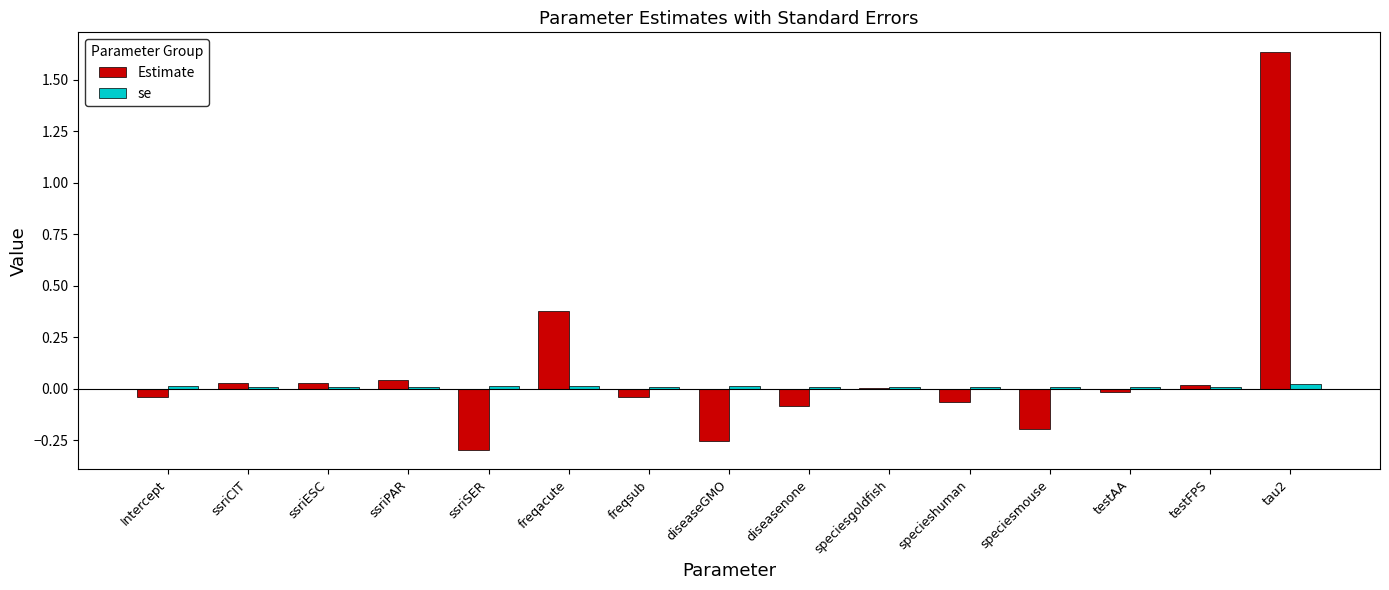

Which category has the highest value in the Estimate series?

tau2